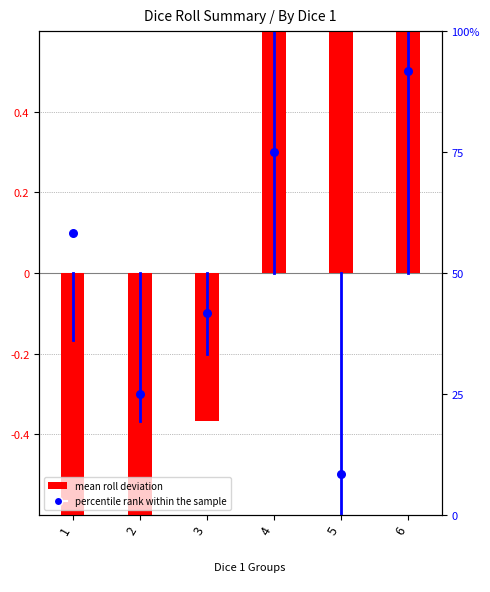

What are all the series names shown in the legend?

mean roll deviation, percentile rank within the sample